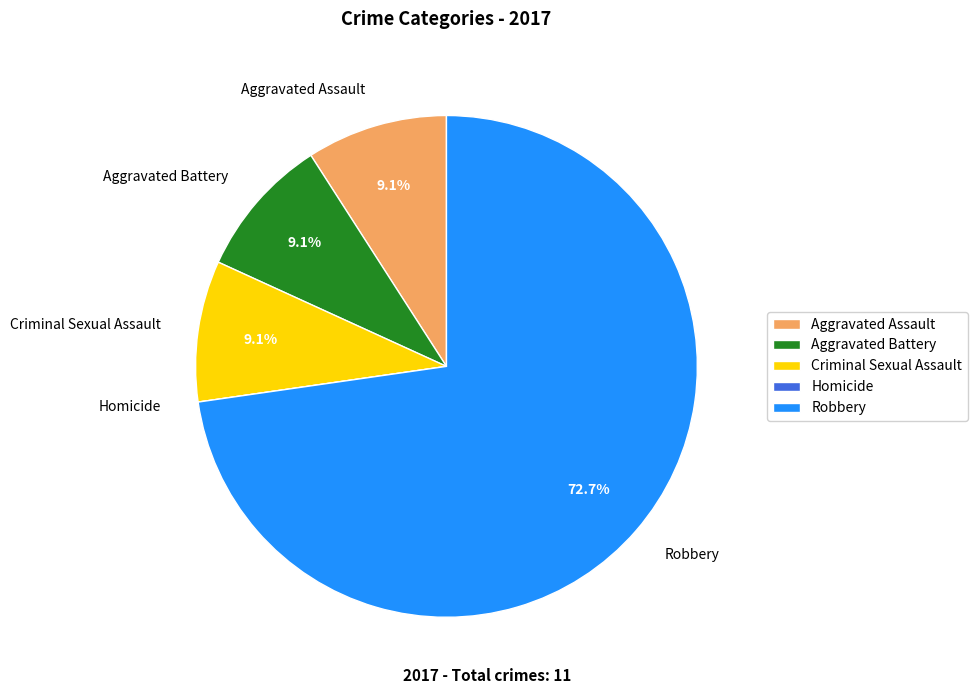

To the nearest percent, what portion does Criminal Sexual Assault represent?

9%